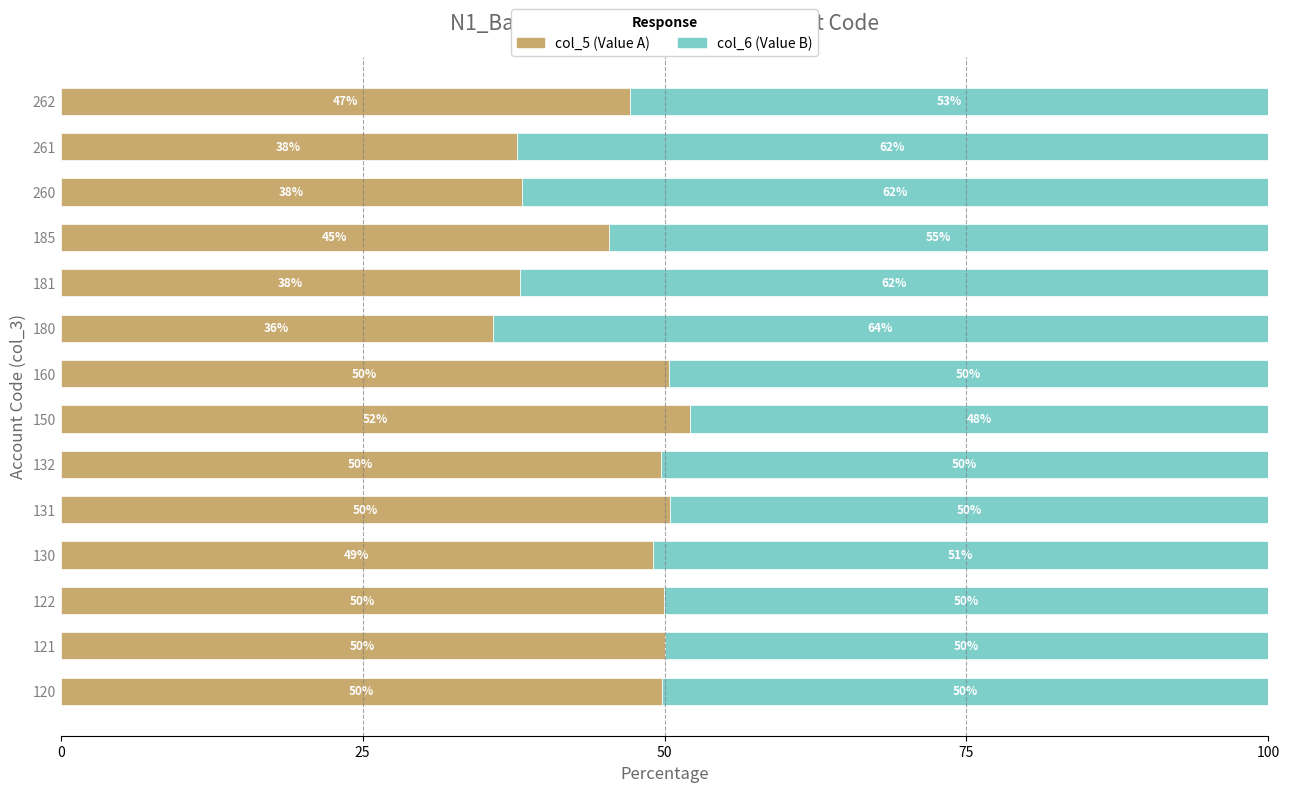

What is the total value across all series at 130?

100.0